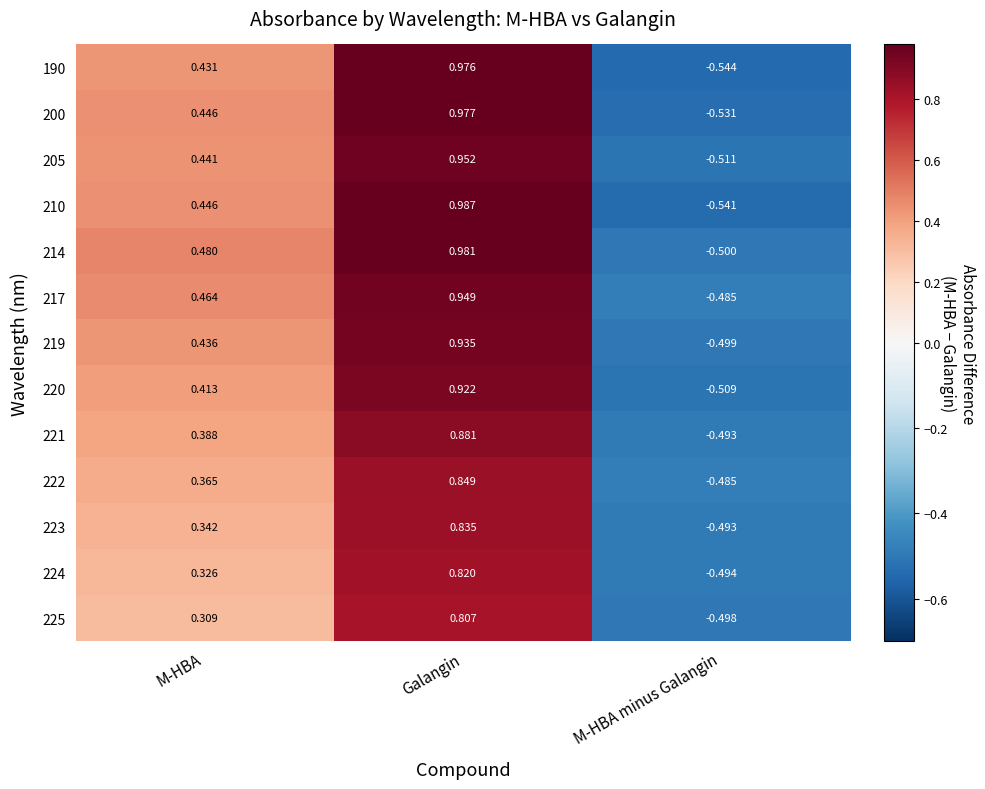

Which category has the highest value across all series?

Galangin